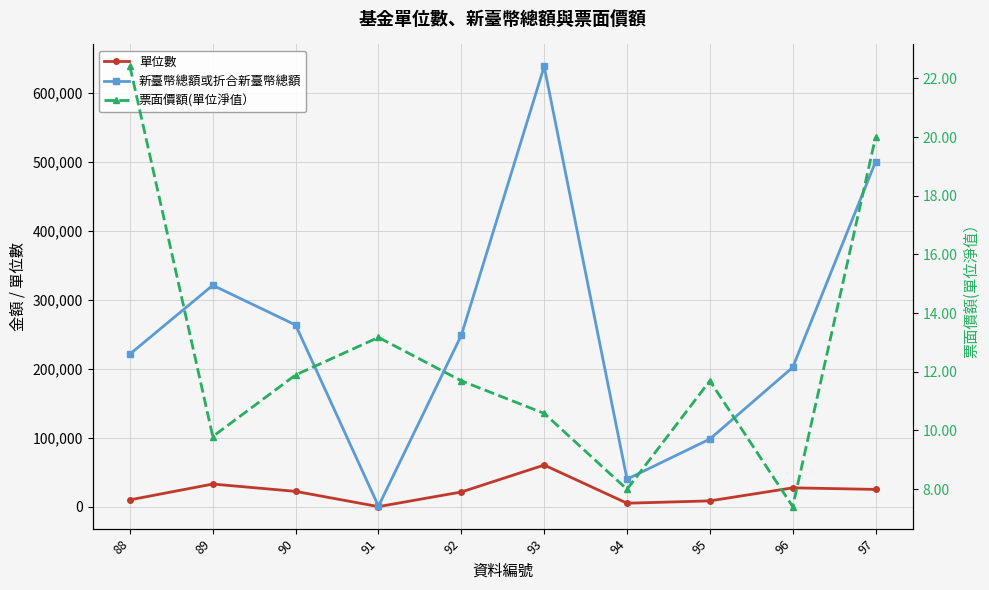

Is the value of 票面價額(單位淨值） at 96 greater than the value of 新臺幣總額或折合新臺幣總額 at 88?

No